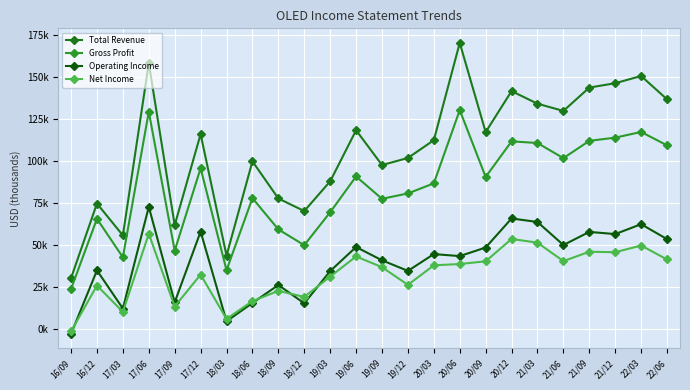

Does the chart have visible grid lines?

Yes